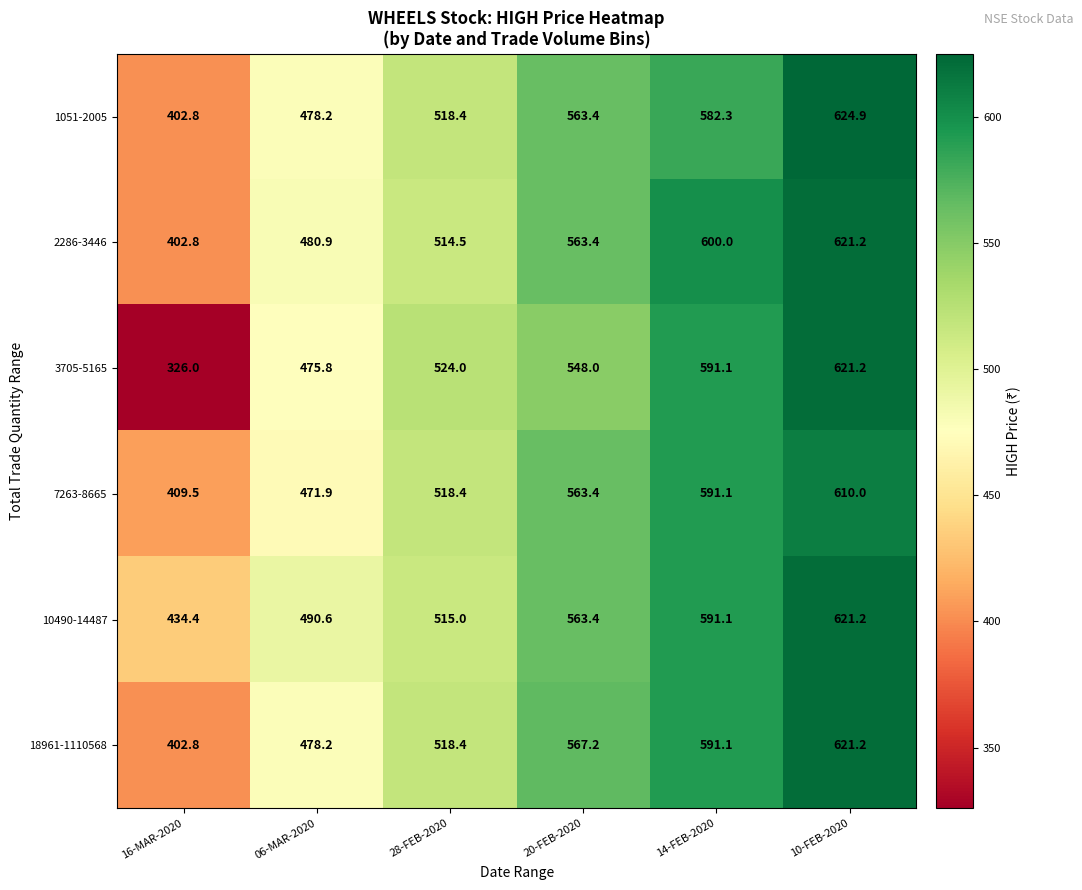

Read the 3705-5165 value at 10-FEB-2020.

621.2